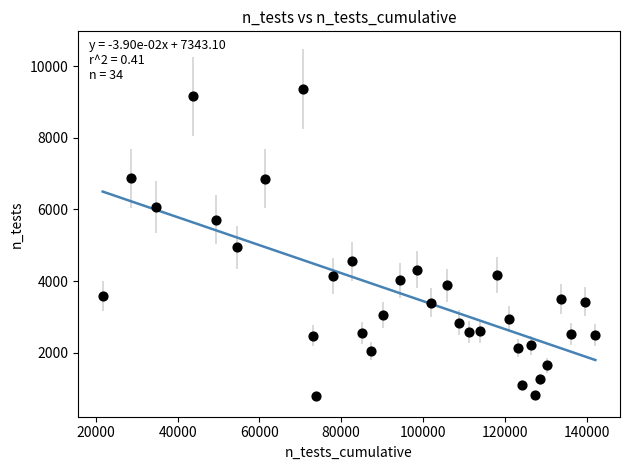

What is the range of Y values (max minus min)?

8554